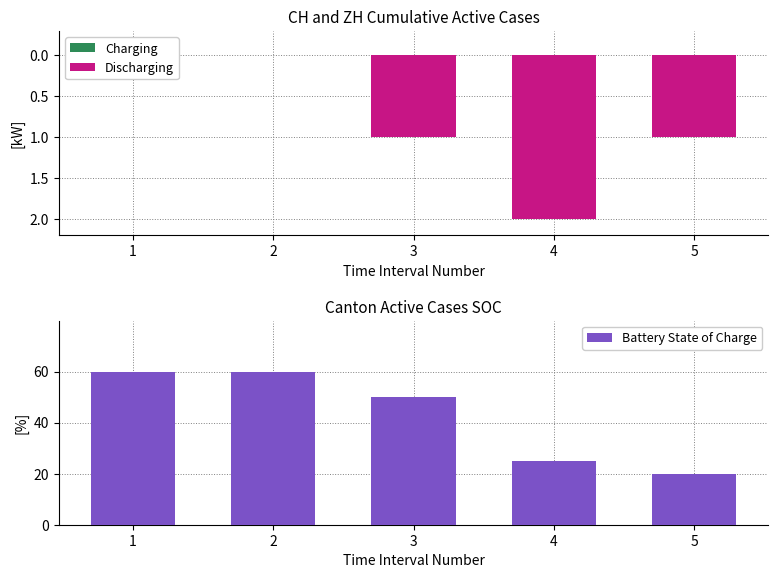

Count the Discharging values in the range -1 to 0.

4